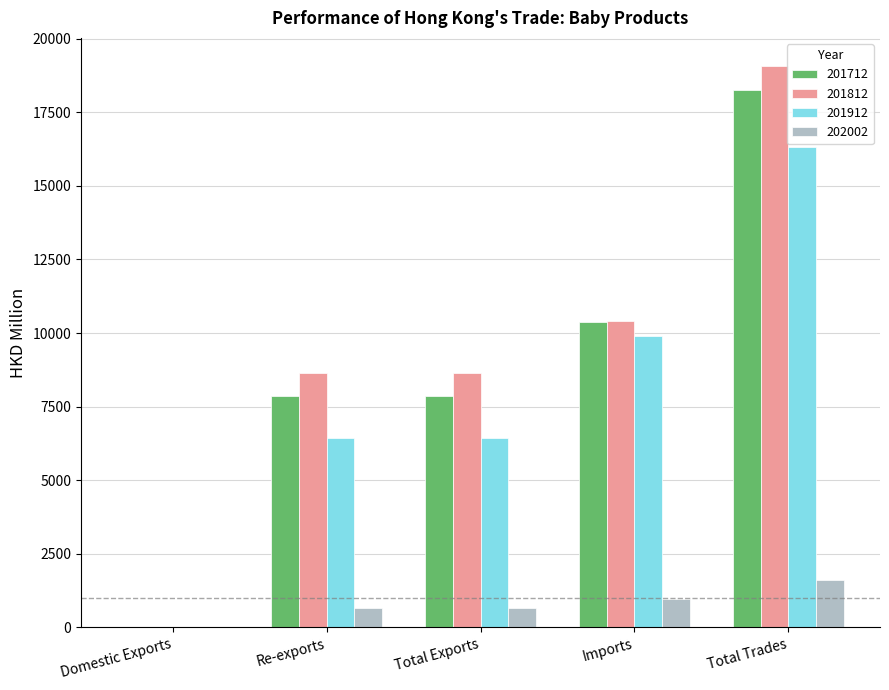

What is the total value across all series at Total Exports?

23591.1